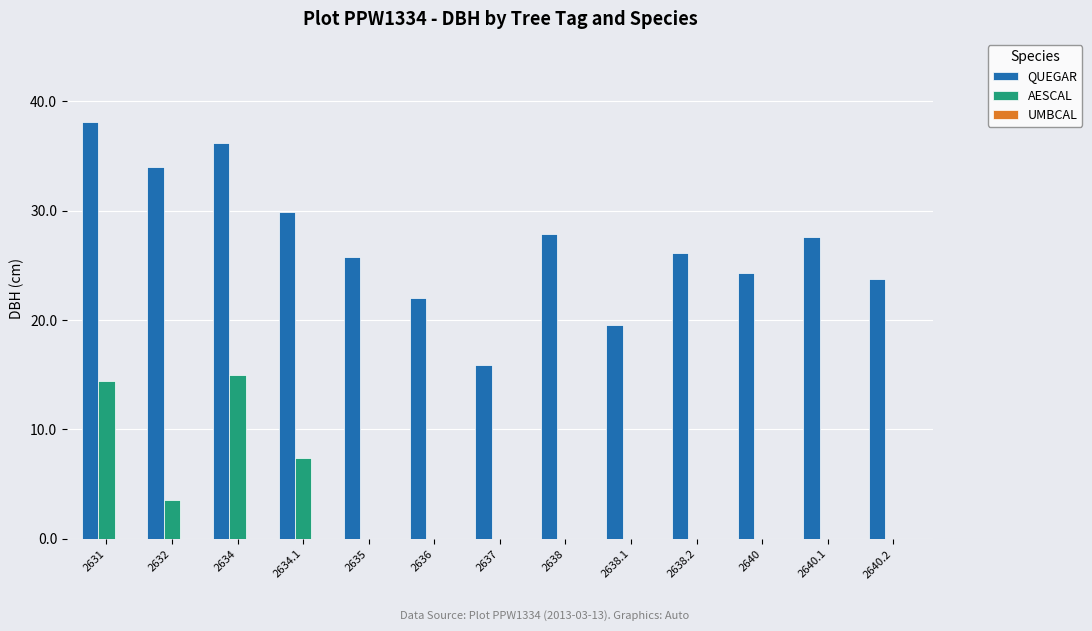

At which label does QUEGAR reach its peak?

2631